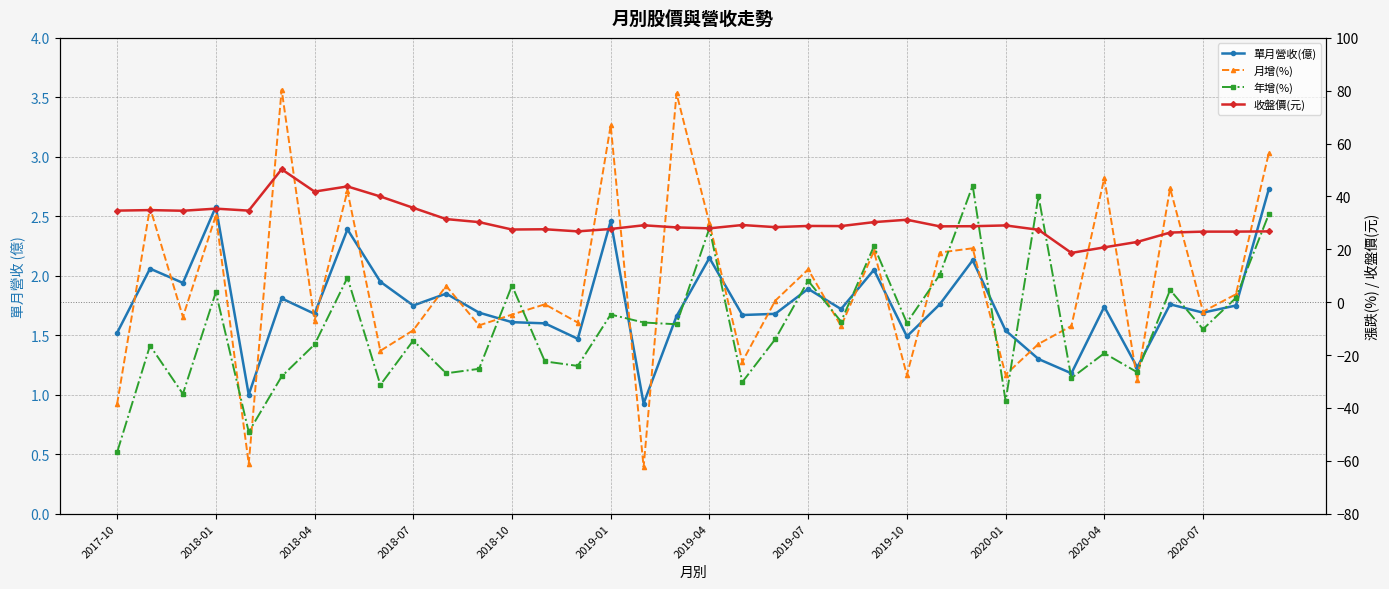

What is the difference between the 單月營收(億) values at 2019-10 and 22?

0.2